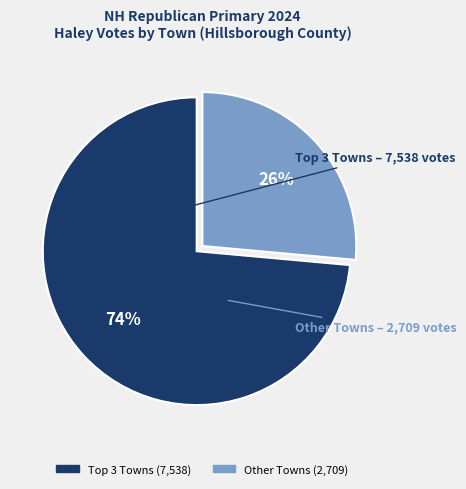

Is there a majority slice in this chart?

Yes